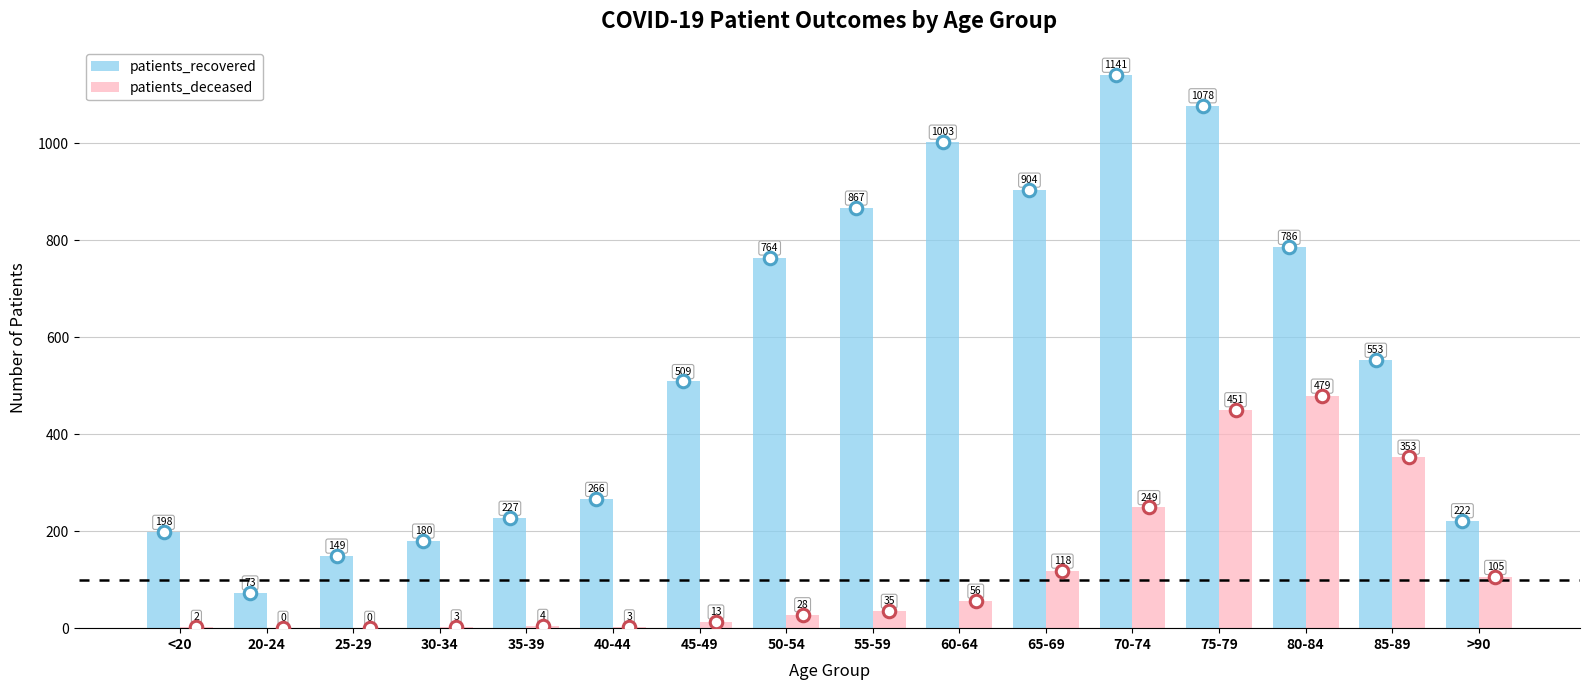

Reading left to right, list all the values displayed in this chart.

patients_recovered: <20=198	20-24=73	25-29=149	30-34=180	35-39=227	40-44=266	45-49=509	50-54=764	55-59=867	60-64=1003	65-69=904	70-74=1141	75-79=1078	80-84=786	85-89=553	>90=222
patients_deceased: <20=2	20-24=0	25-29=0	30-34=3	35-39=4	40-44=3	45-49=13	50-54=28	55-59=35	60-64=56	65-69=118	70-74=249	75-79=451	80-84=479	85-89=353	>90=105